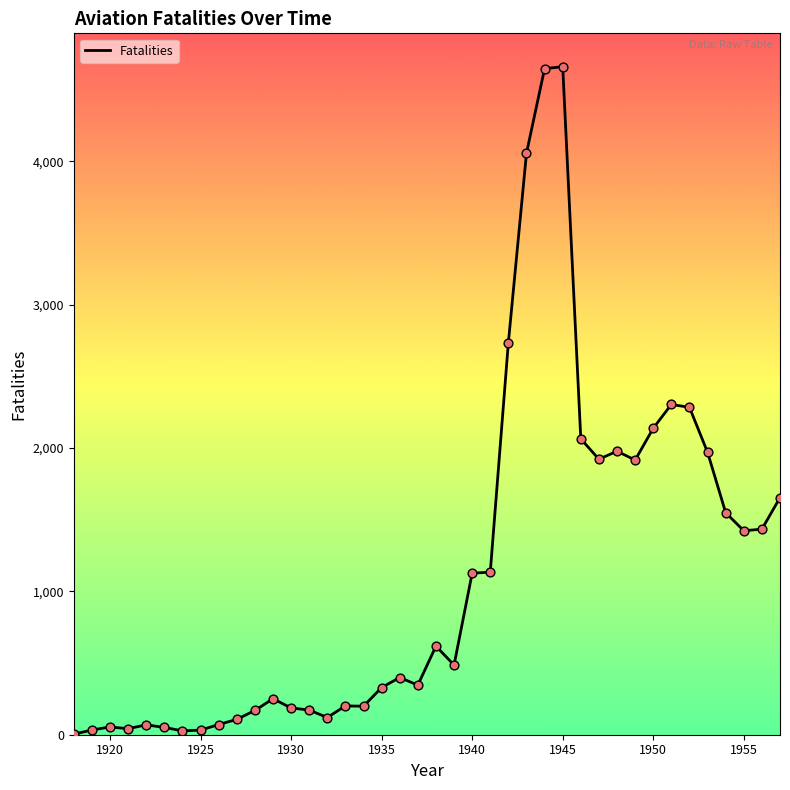

What is the difference between the maximum and minimum values?

4656